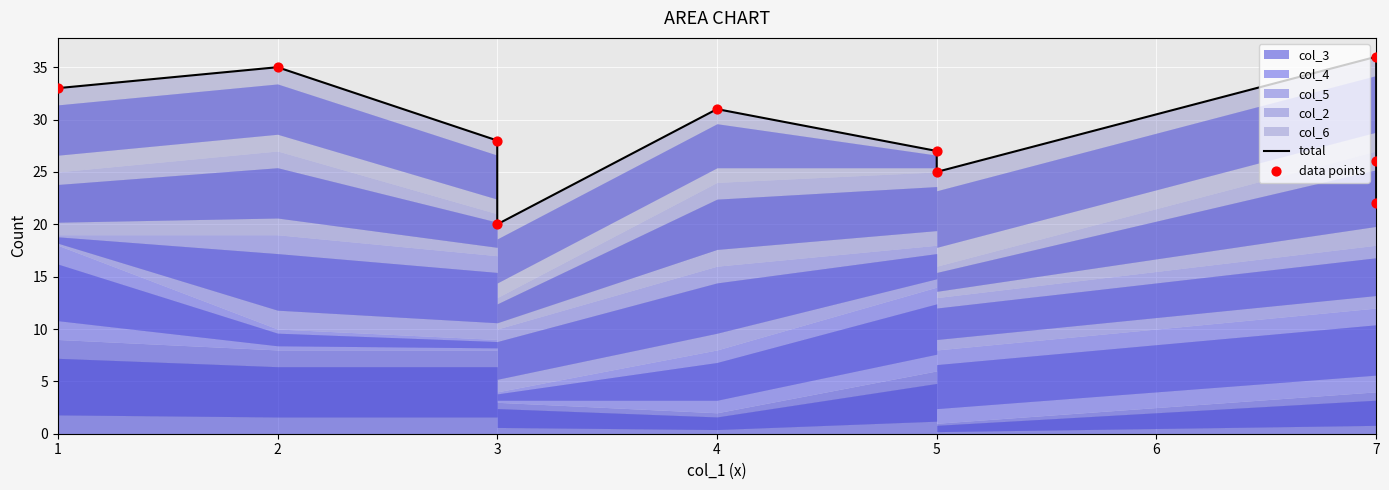

At how many categories does at least one series exceed 28?

4